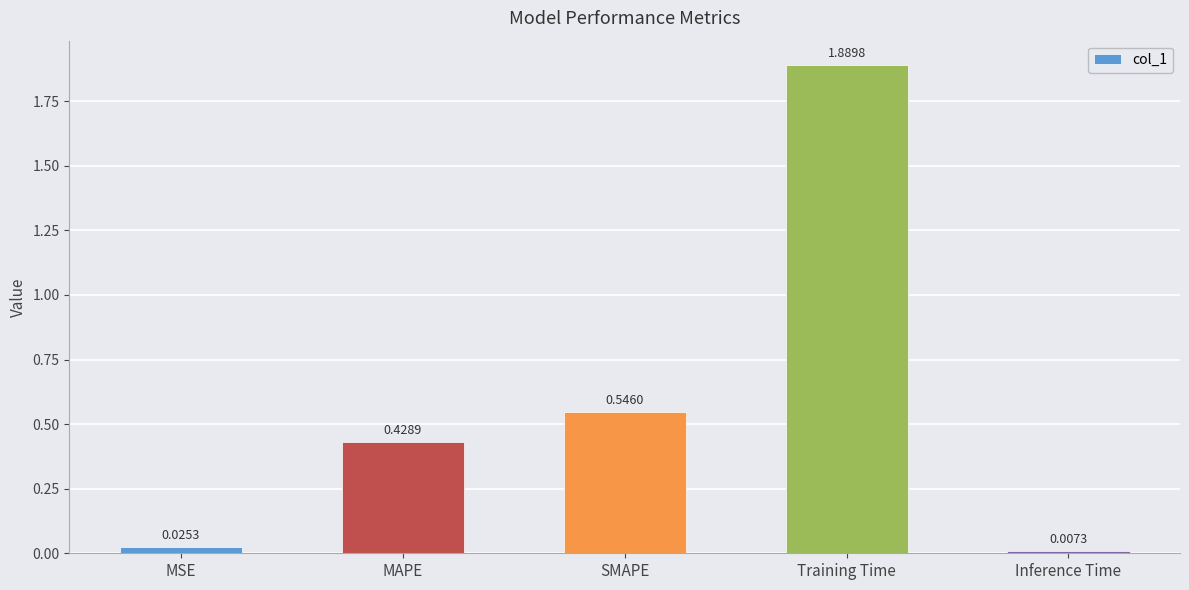

List the labels in order of value, largest first.

Training Time, SMAPE, MAPE, MSE, Inference Time